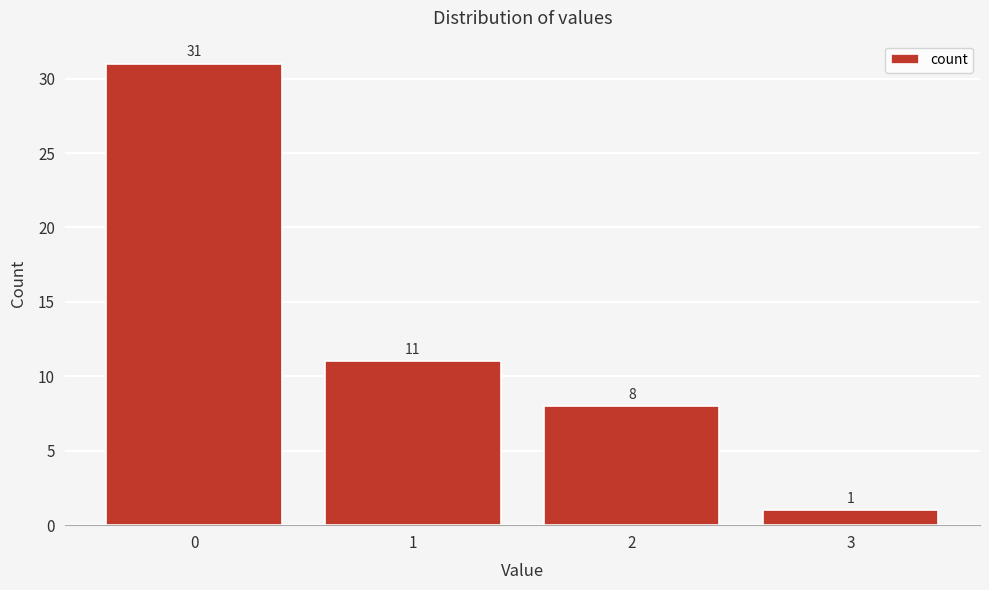

Reading left to right, list all the values displayed in this chart.

31	11	8	1